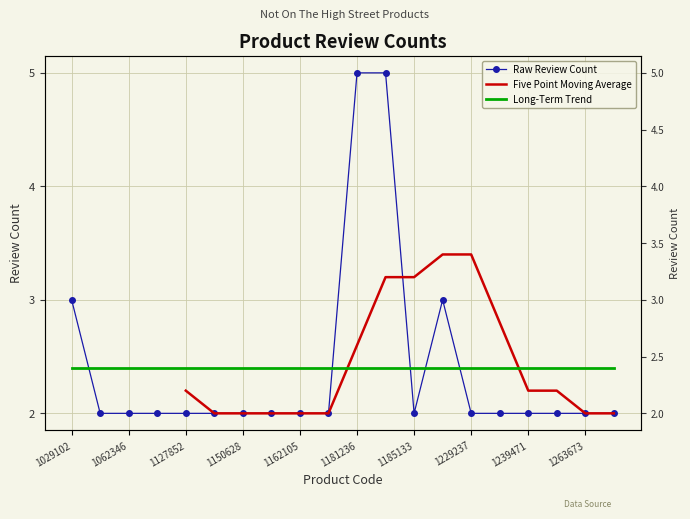

Which category has the highest value across all series?

1181236